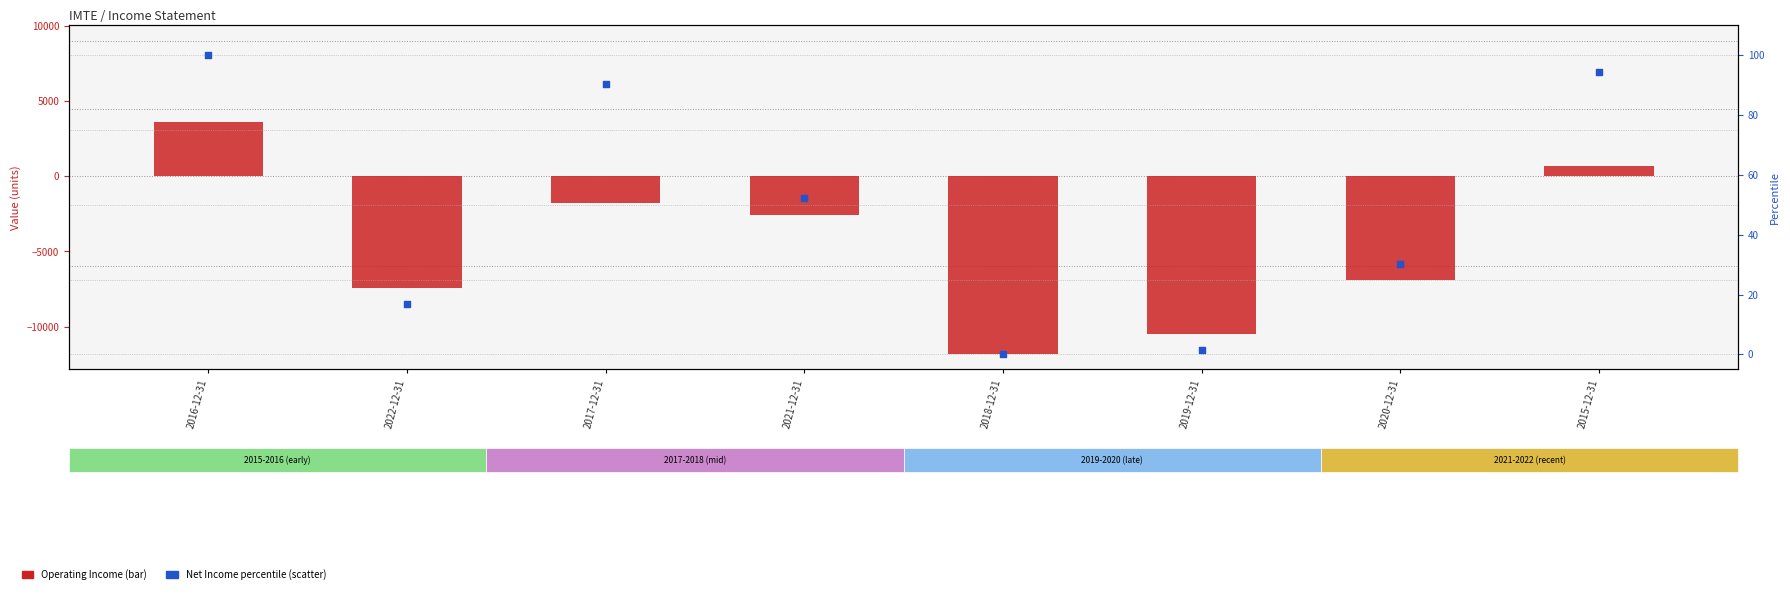

Which series reaches the minimum Y coordinate?

Operating Income